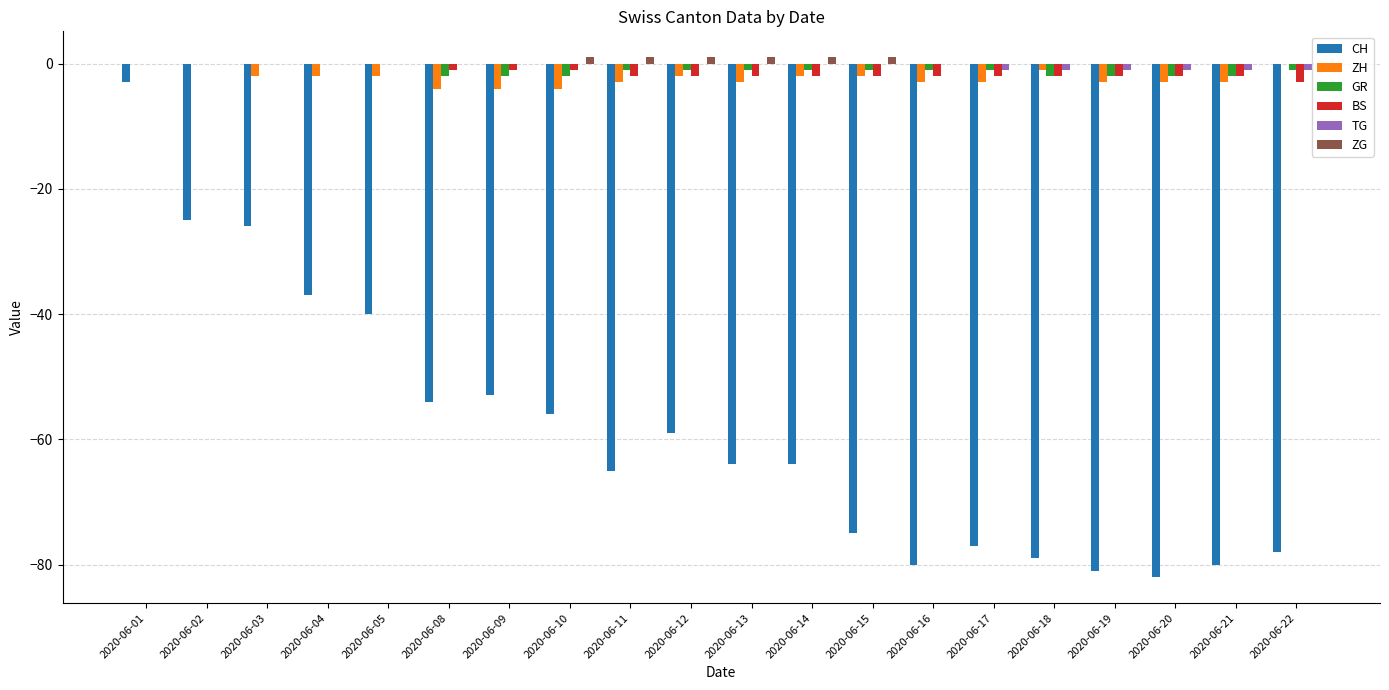

At which category is the sum across all series the highest?

2020-06-01